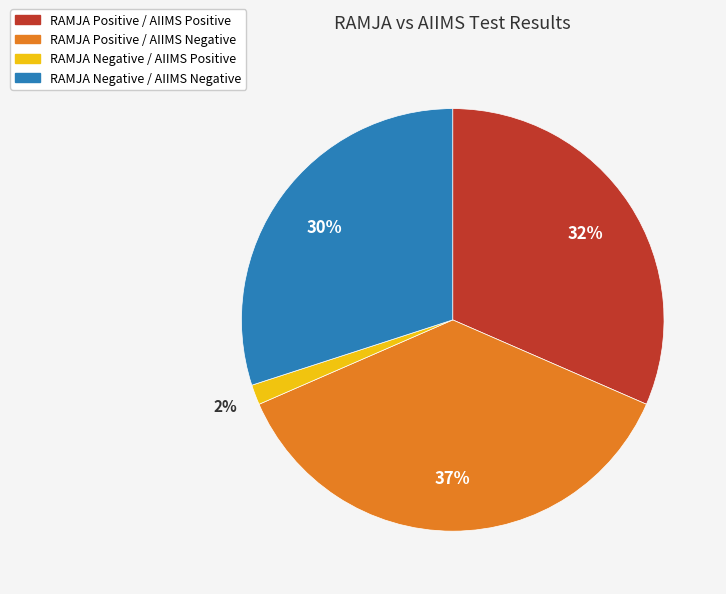

The RAMJA Negative / AIIMS Positive slice represents 2% of the pie. True or false?

True